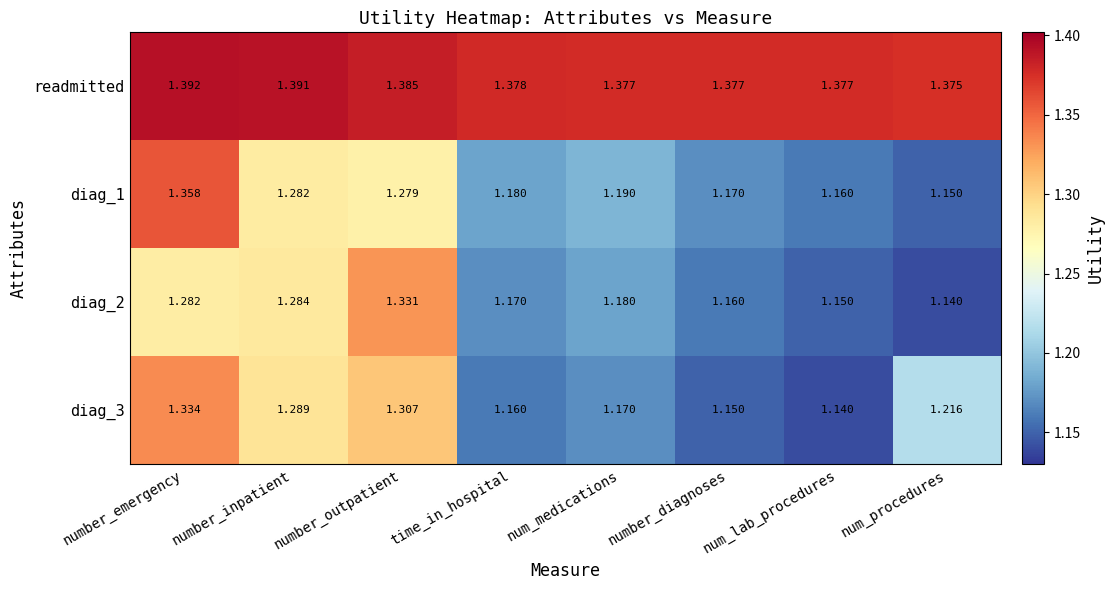

Which category has the highest value in the readmitted series?

number_emergency